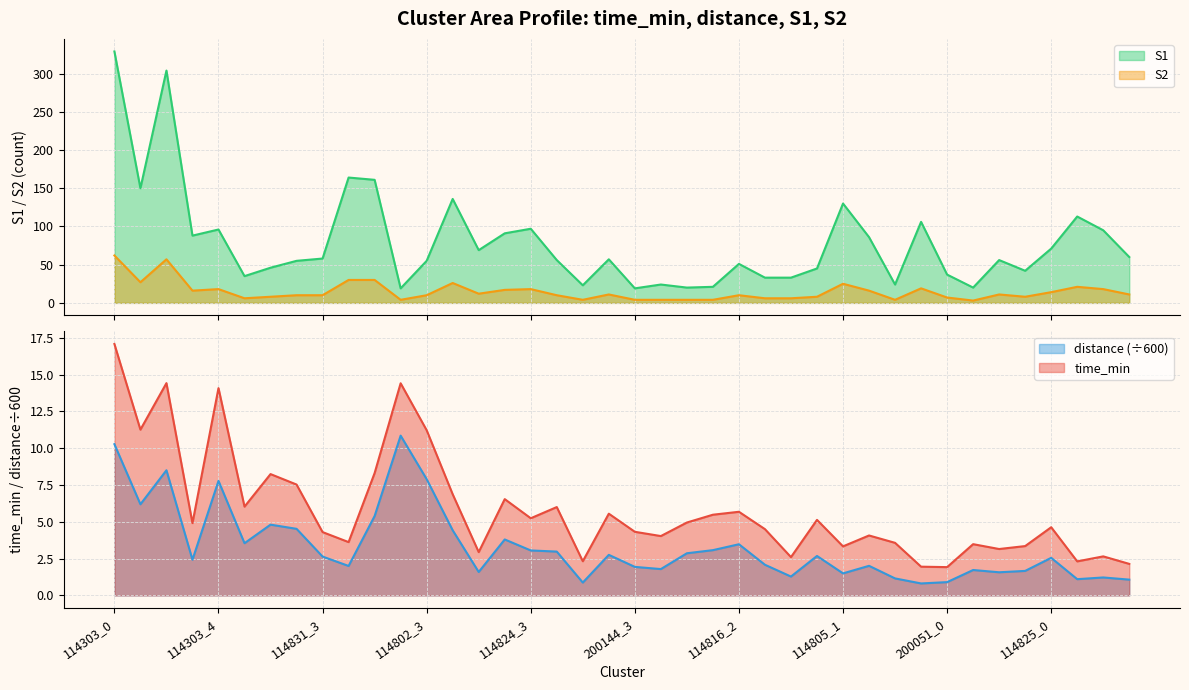

How many data points does each series have?

40